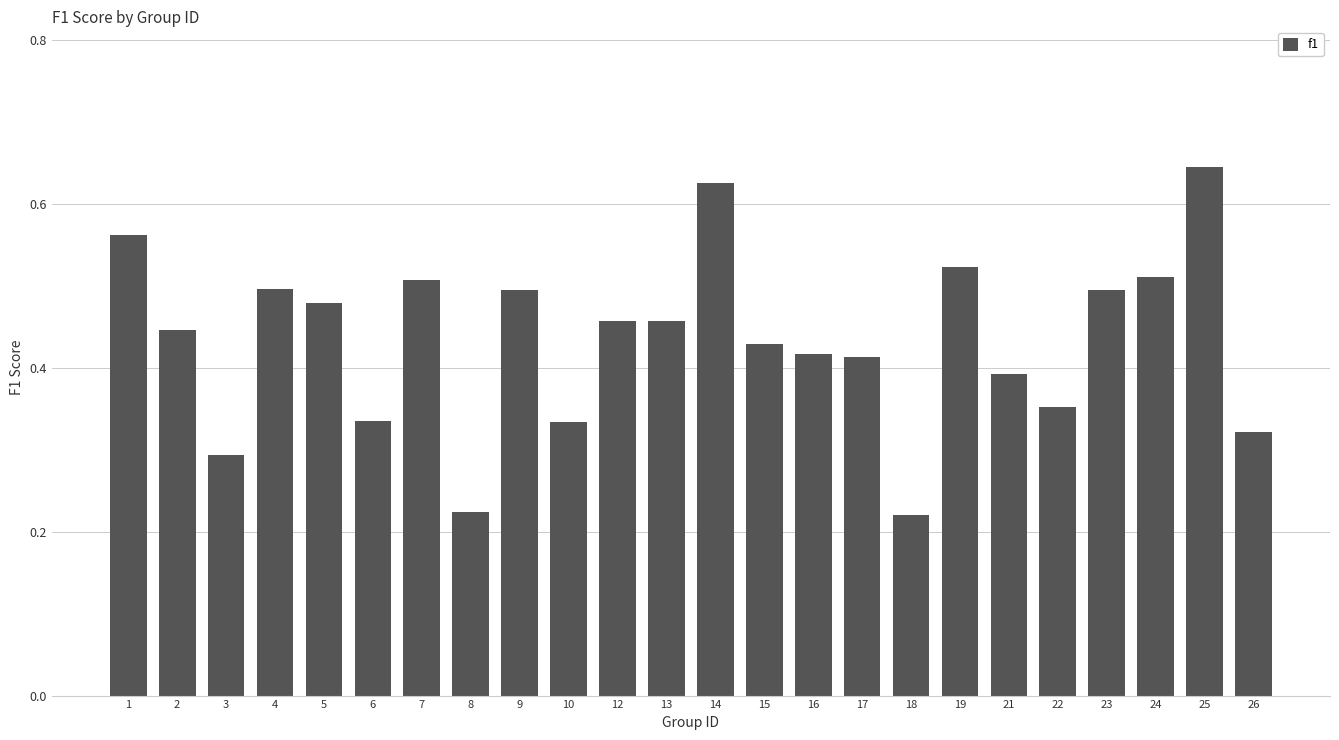

The chart shows a value of 0.3 at 19. True or false?

False